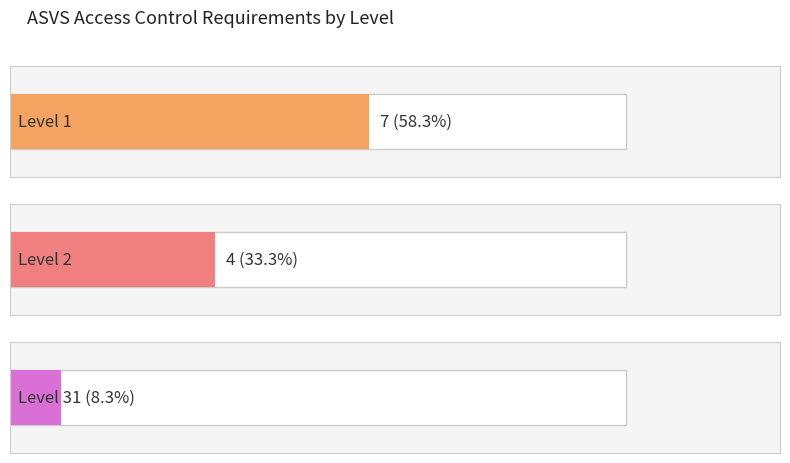

What is the smallest value displayed?

1